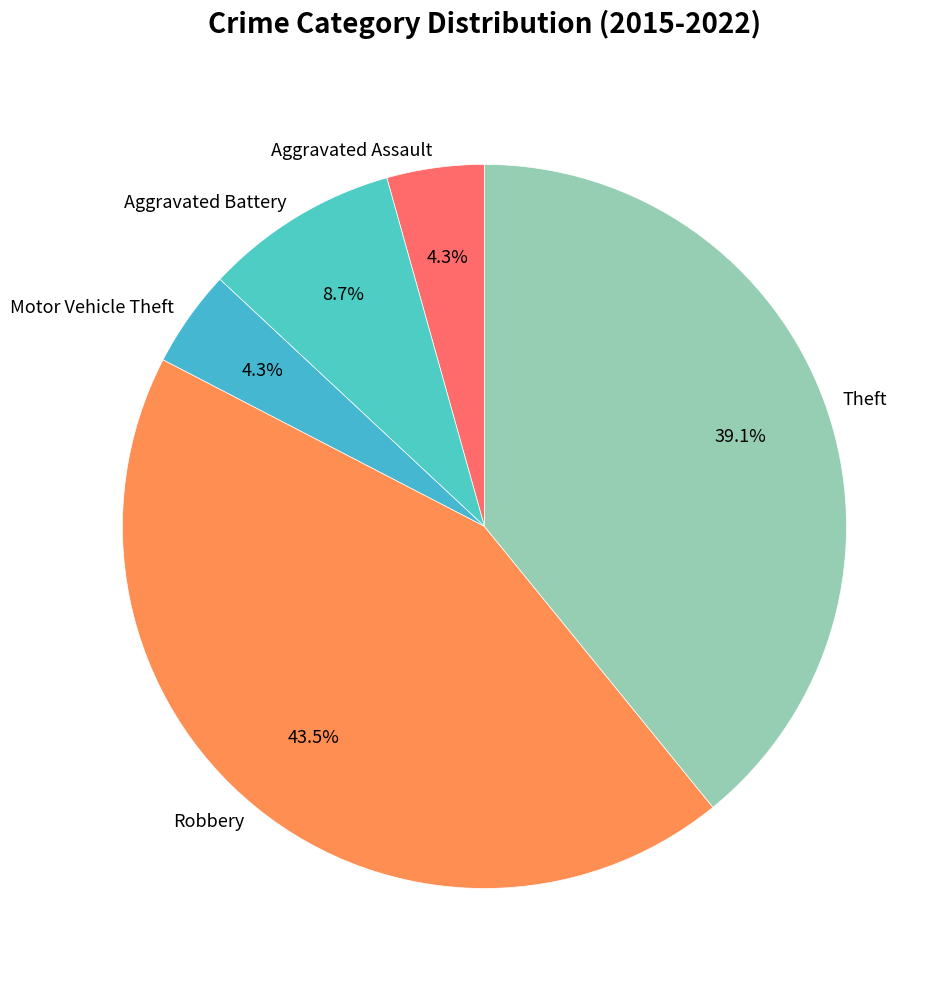

To the nearest percent, what is the difference between the largest and smallest slice percentages?

39%